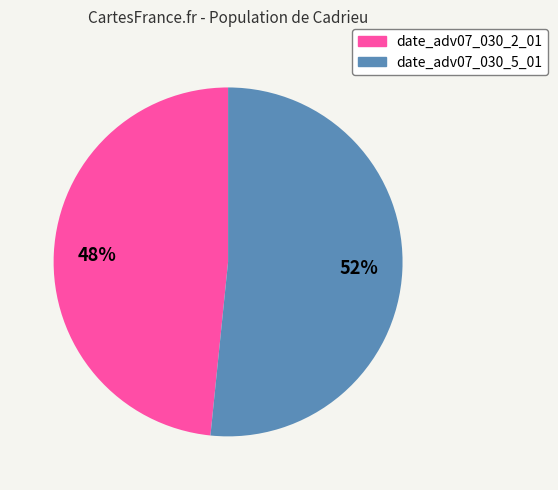

Which has a higher value, date_adv07_030_5_01 or date_adv07_030_2_01?

date_adv07_030_5_01